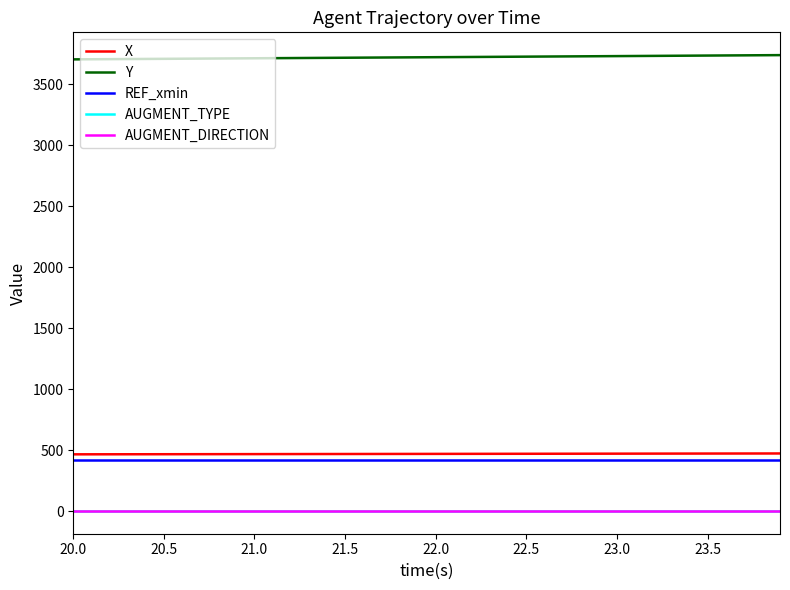

Rank the series by their maximum value, from lowest to highest.

AUGMENT_TYPE, AUGMENT_DIRECTION, REF_xmin, X, Y